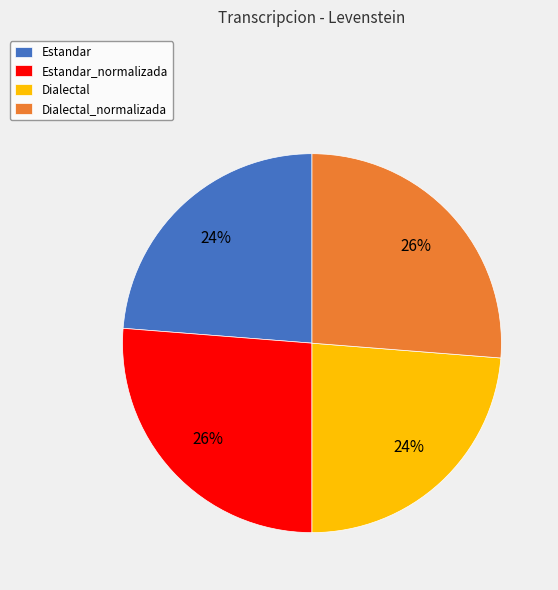

To the nearest percent, what portion does Estandar_normalizada represent?

26%